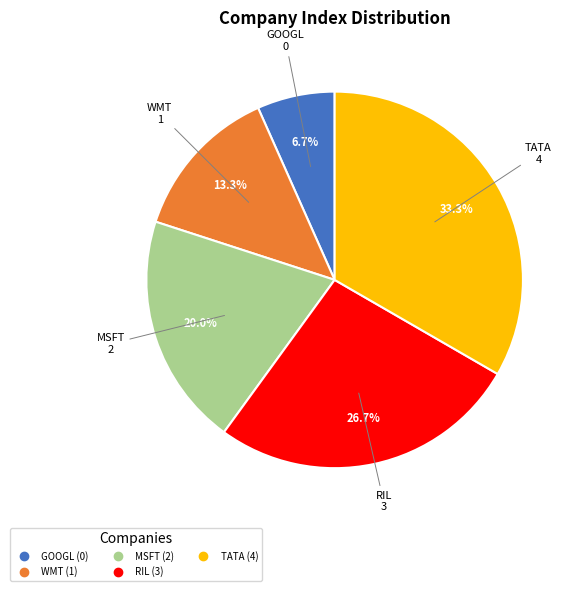

What percentage is the MSFT slice, to the nearest percent?

20%